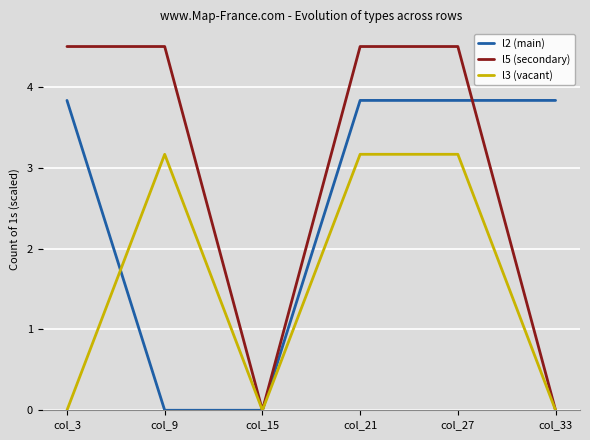

The value of l5 (secondary) at col_3 is 4.5. True or false?

True